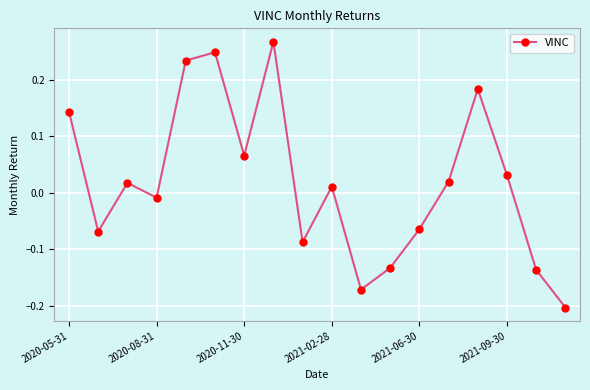

How many points are higher than both their immediate neighbors (excluding endpoints)?

5